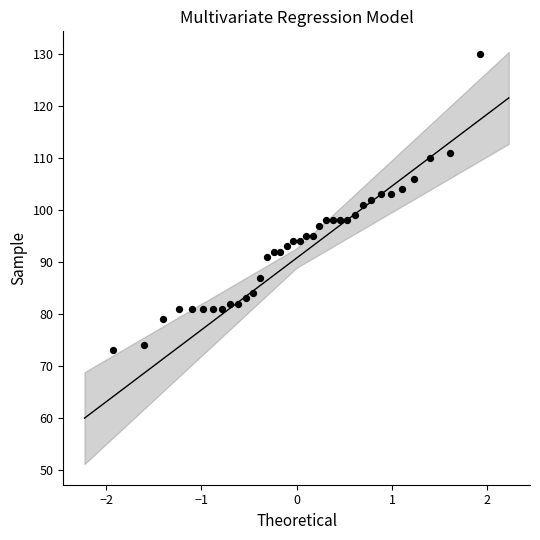

What is the range of Y values (max minus min)?

57